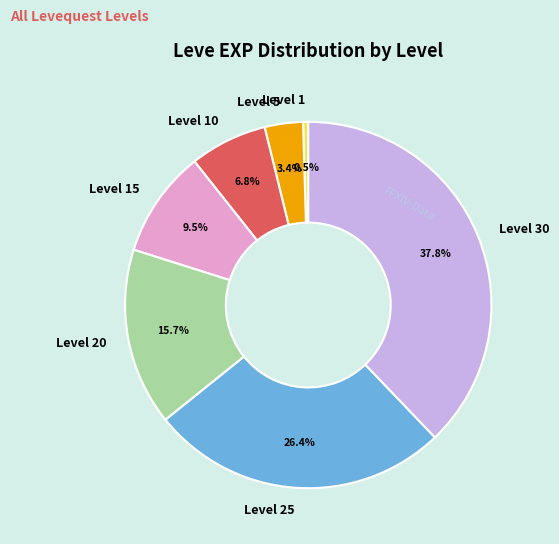

Between Level 30 and Level 10, which is larger?

Level 30